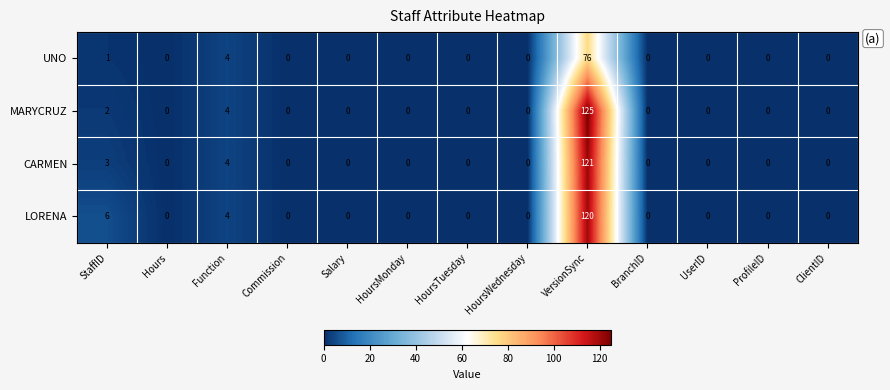

The UNO series shows 42 at Hours. True or false?

False